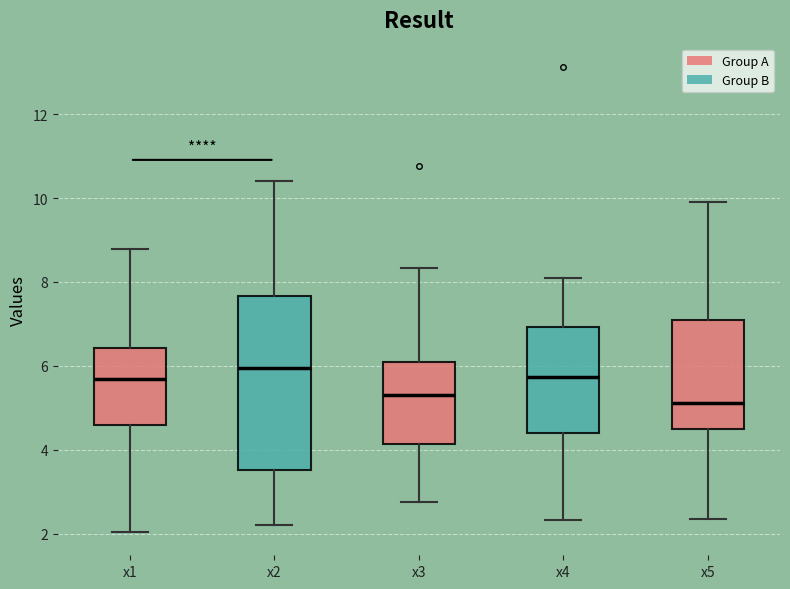

Which box is the tallest, from its lower edge to its upper edge?

x2